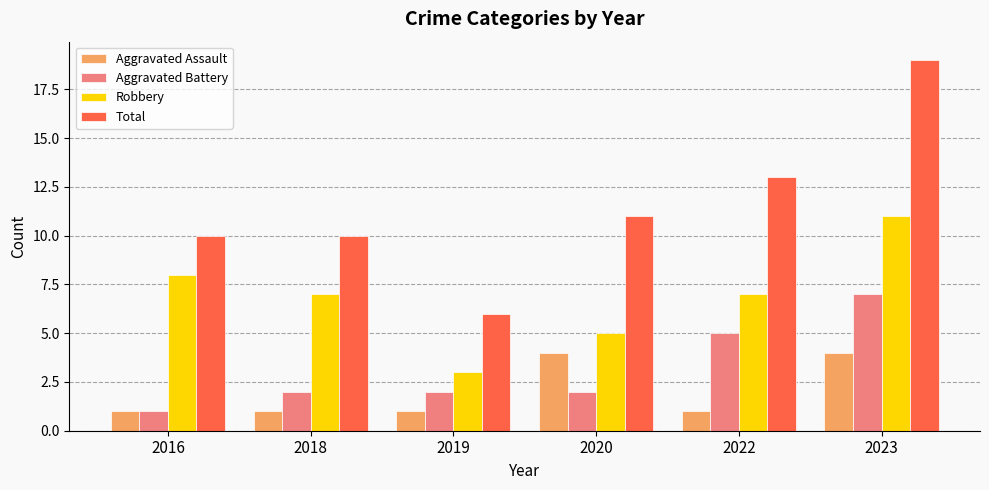

Which category has the lowest value in the Total series?

2019